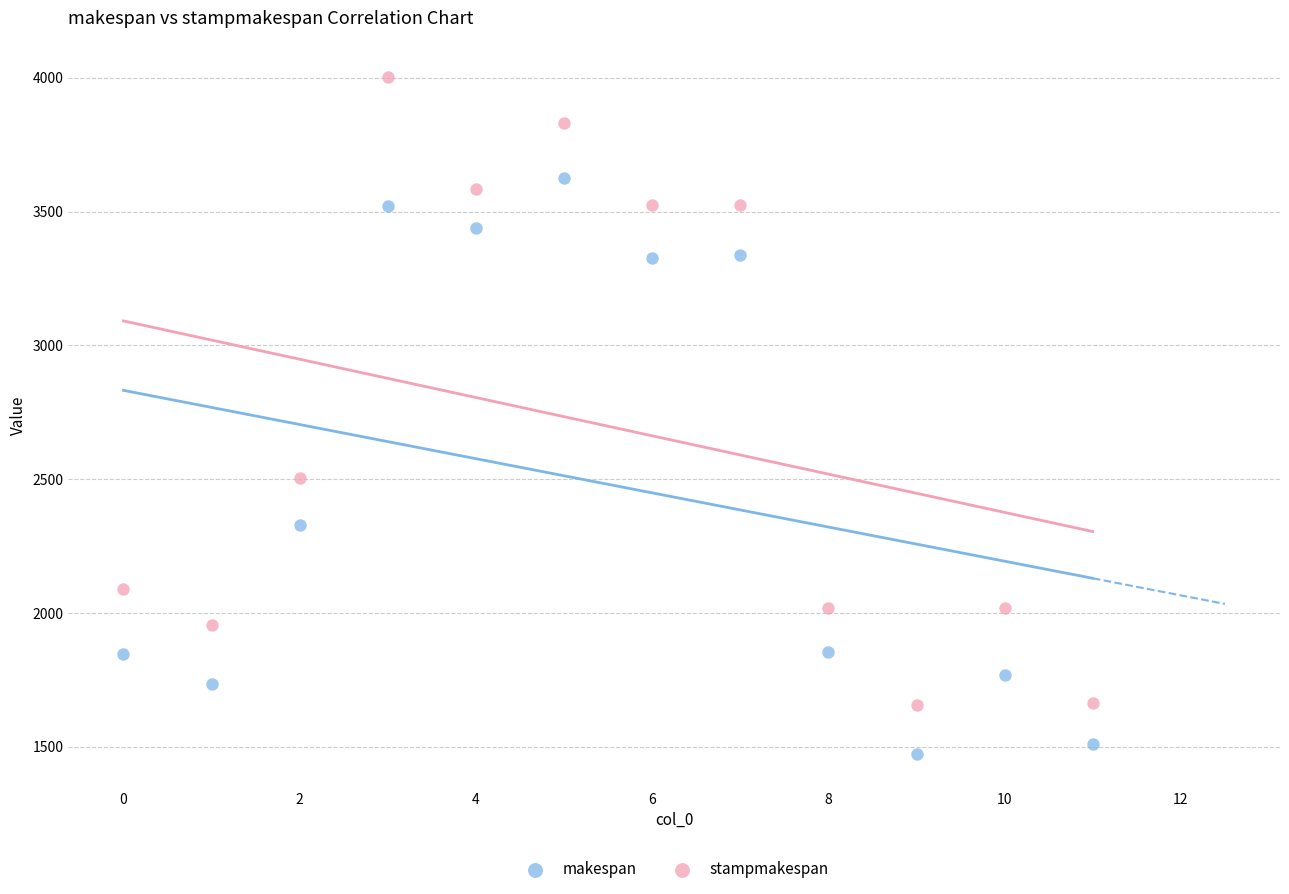

Which series reaches the maximum Y coordinate?

stampmakespan